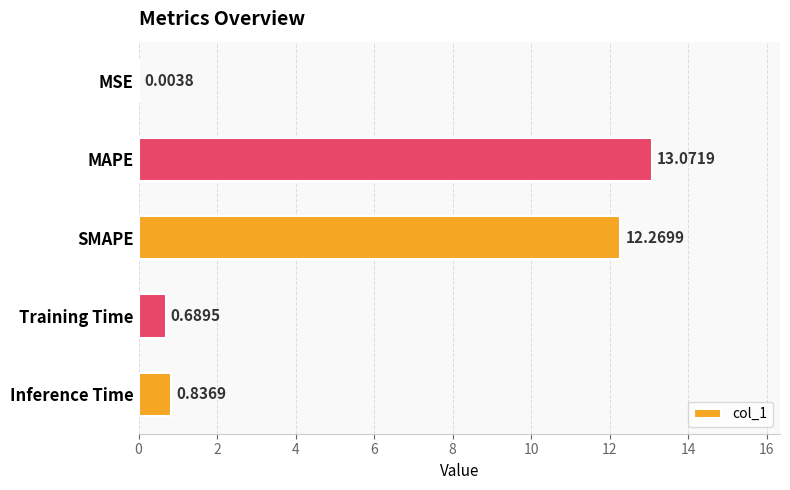

What is the sum of all values?

26.9